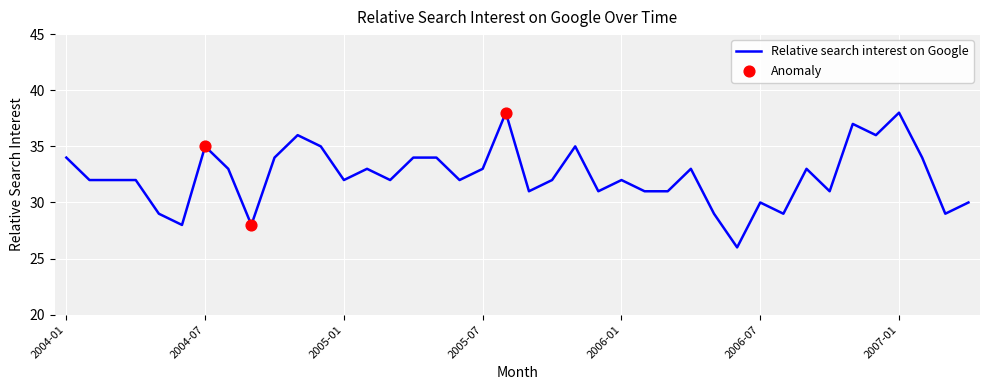

What is the minimum value shown in the chart?

26